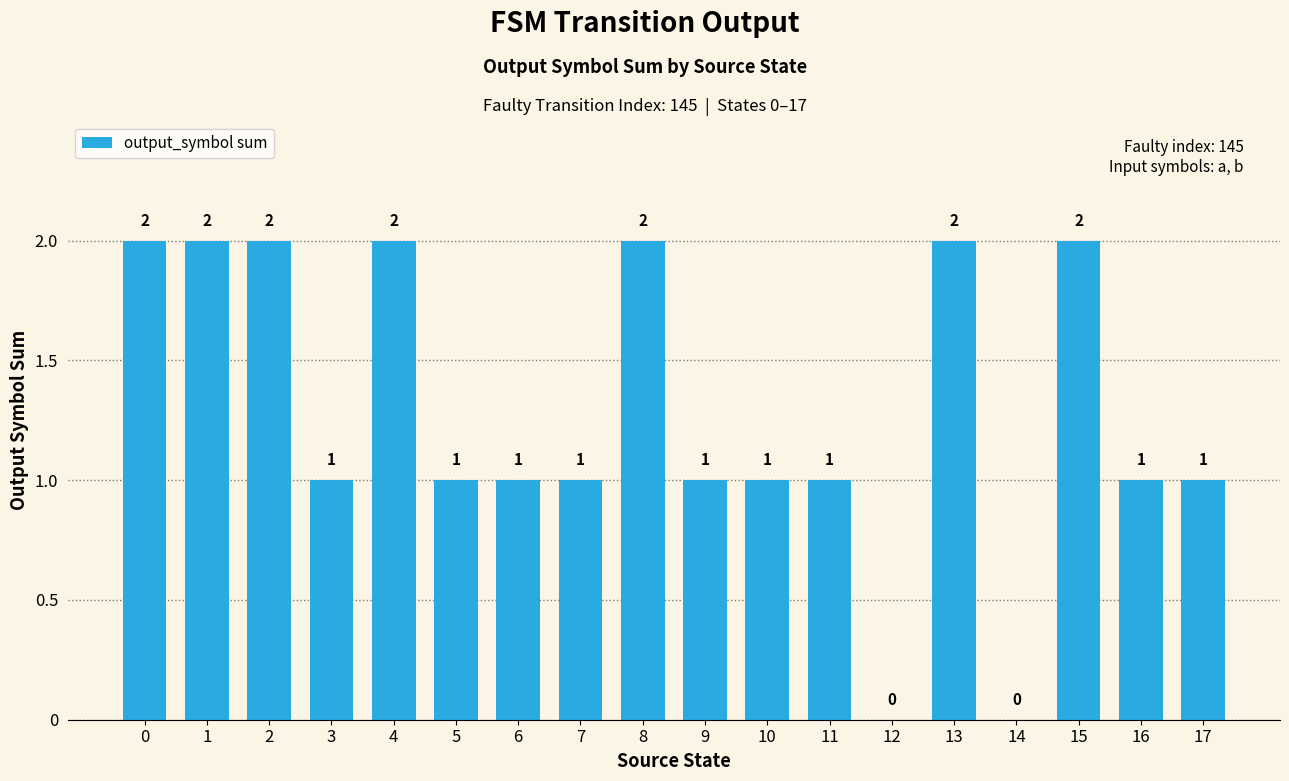

True or false: the data shows 2 at 9.

False